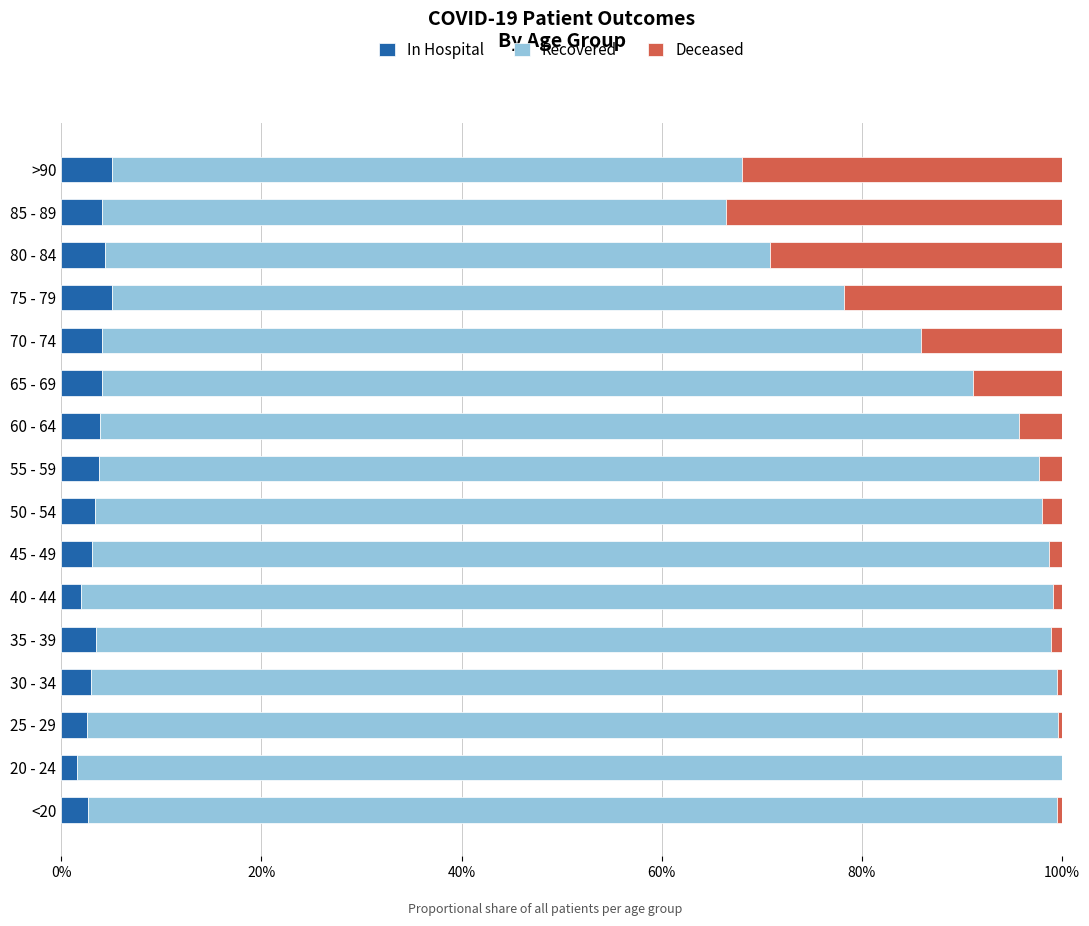

What is the total value across all series at 60 - 64?

100.0